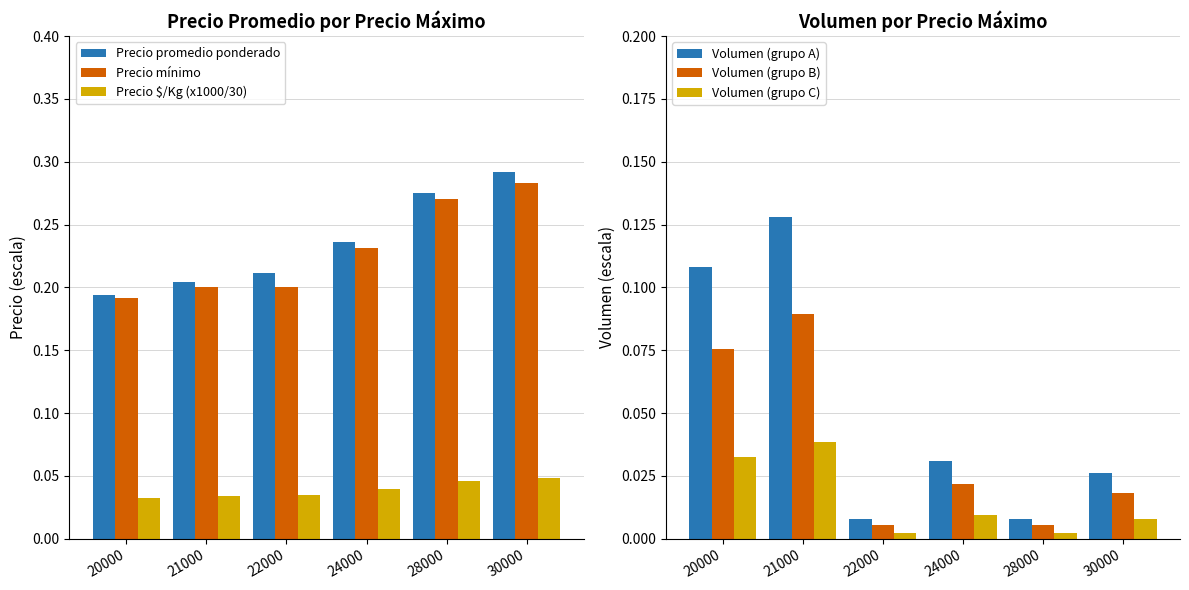

What is the sum of the Precio mínimo values at 20000 and 30000?

0.5